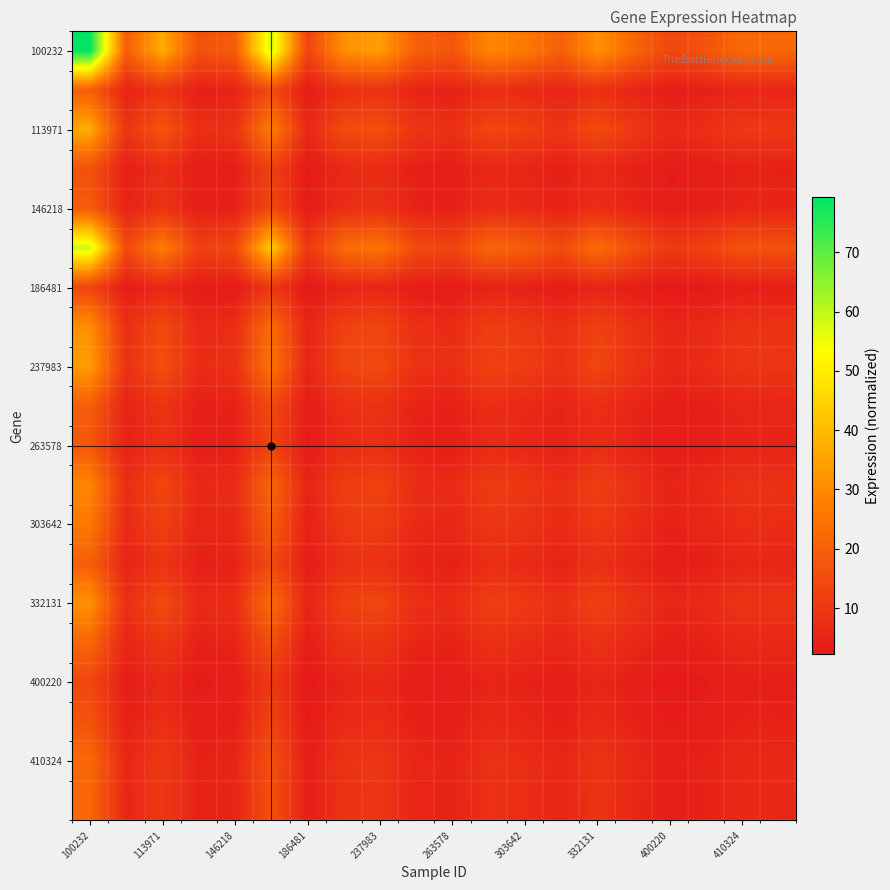

Which series has the largest total across all categories?

100232